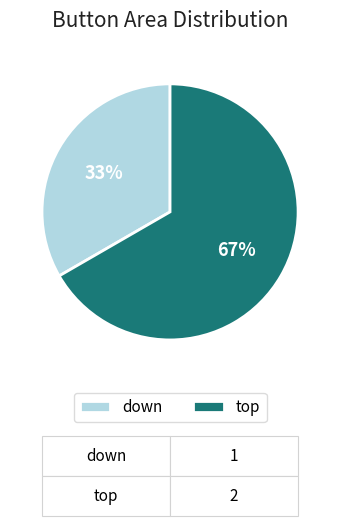

Rank the categories by value from highest to lowest.

top, down